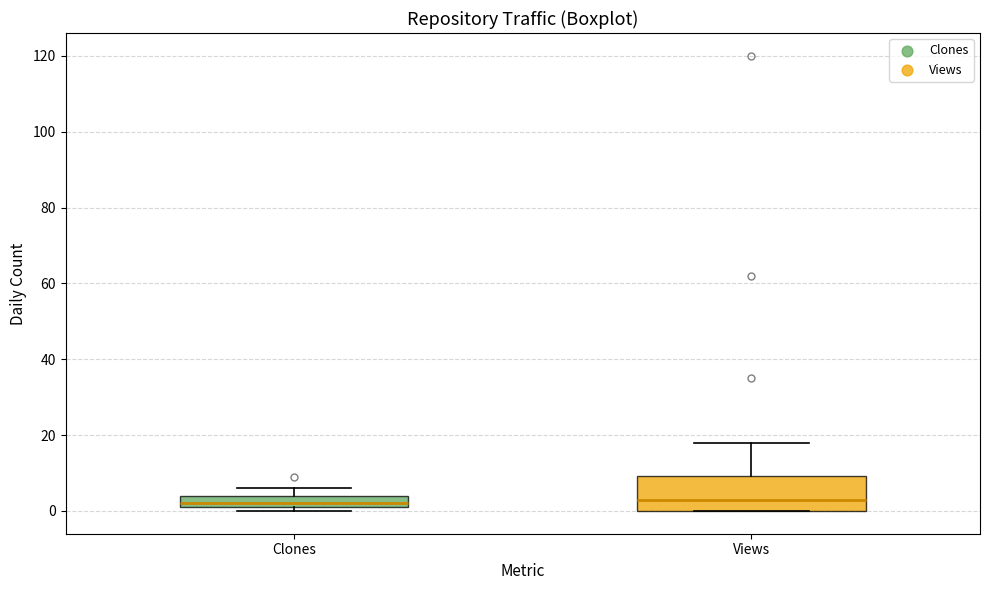

Which box is the tallest, from its lower edge to its upper edge?

Views